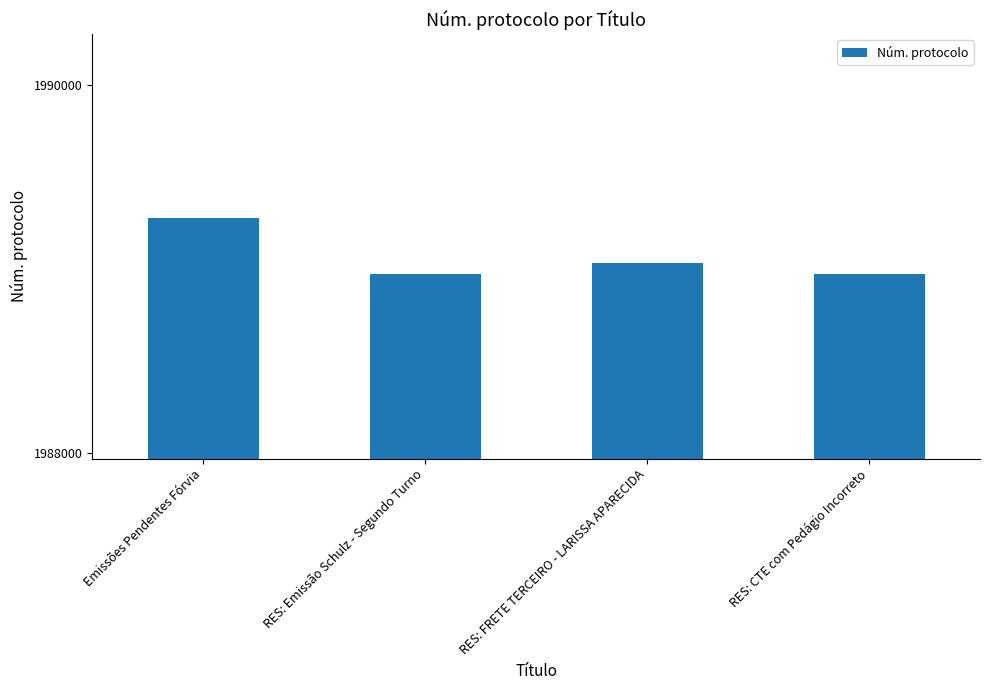

What is the ratio of the value at RES: Emissão Schulz - Segundo Turno to the value at Emissões Pendentes Fórvia?

1.0